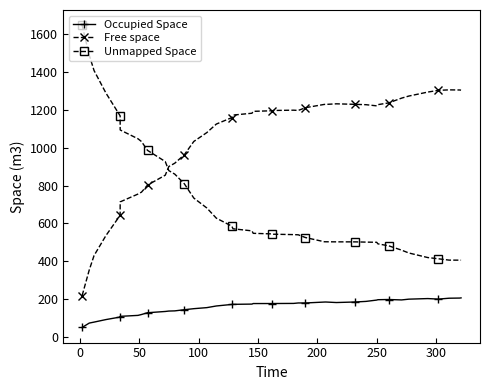

List the series in order of their overall mean, highest first.

Free space, Unmapped Space, Occupied Space